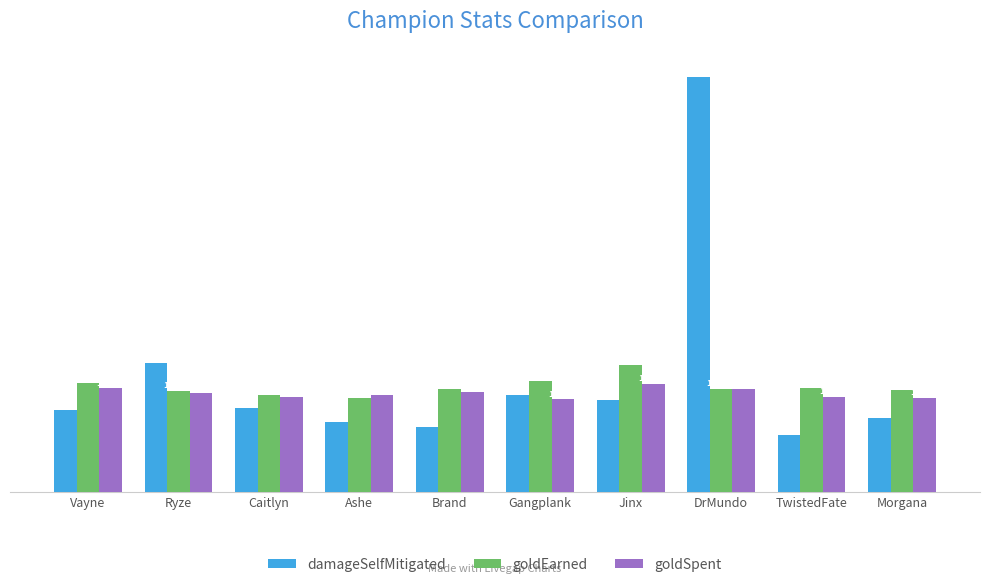

How many bars are there in each group?

3